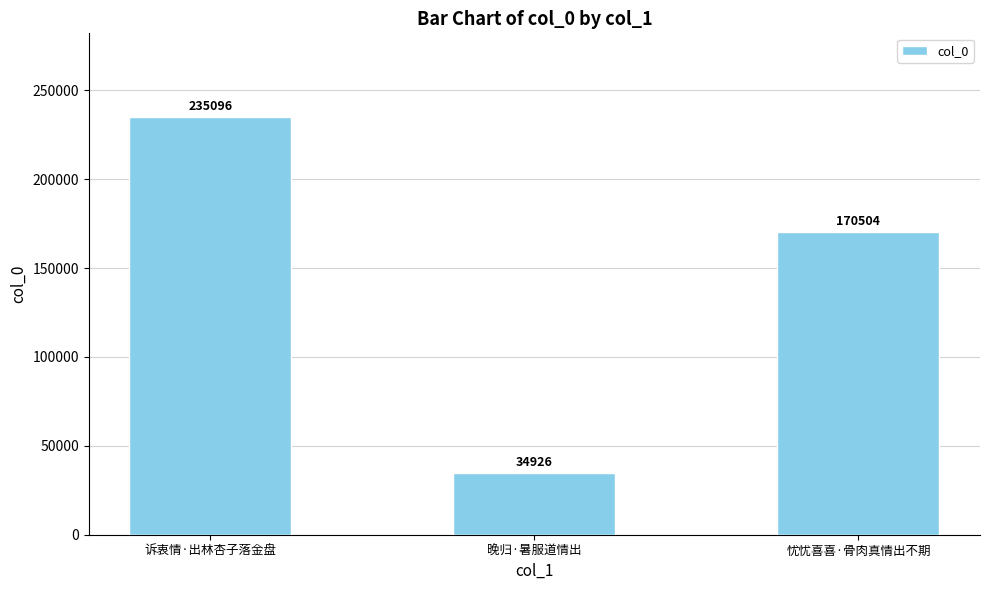

Reading left to right, transcribe all the data shown in this chart.

235096	34926	170504